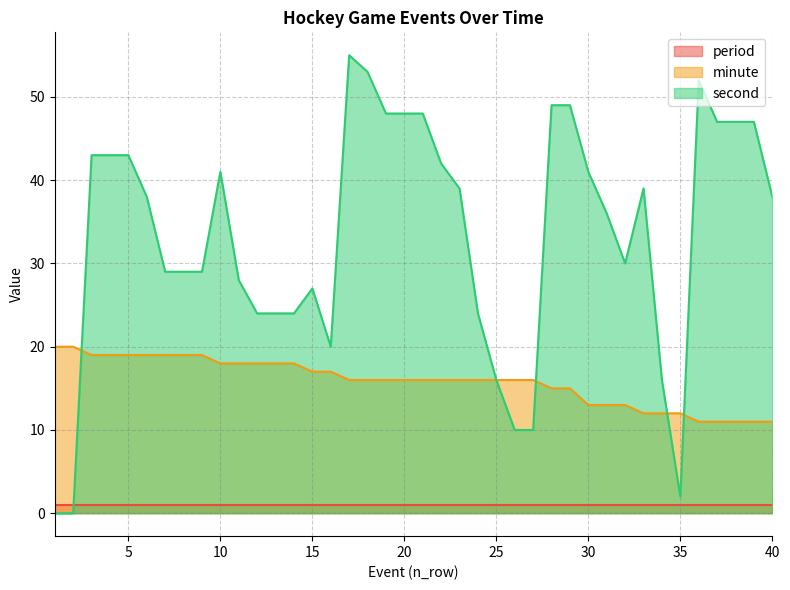

Between which two adjacent categories do minute and second first intersect?

2 and 3